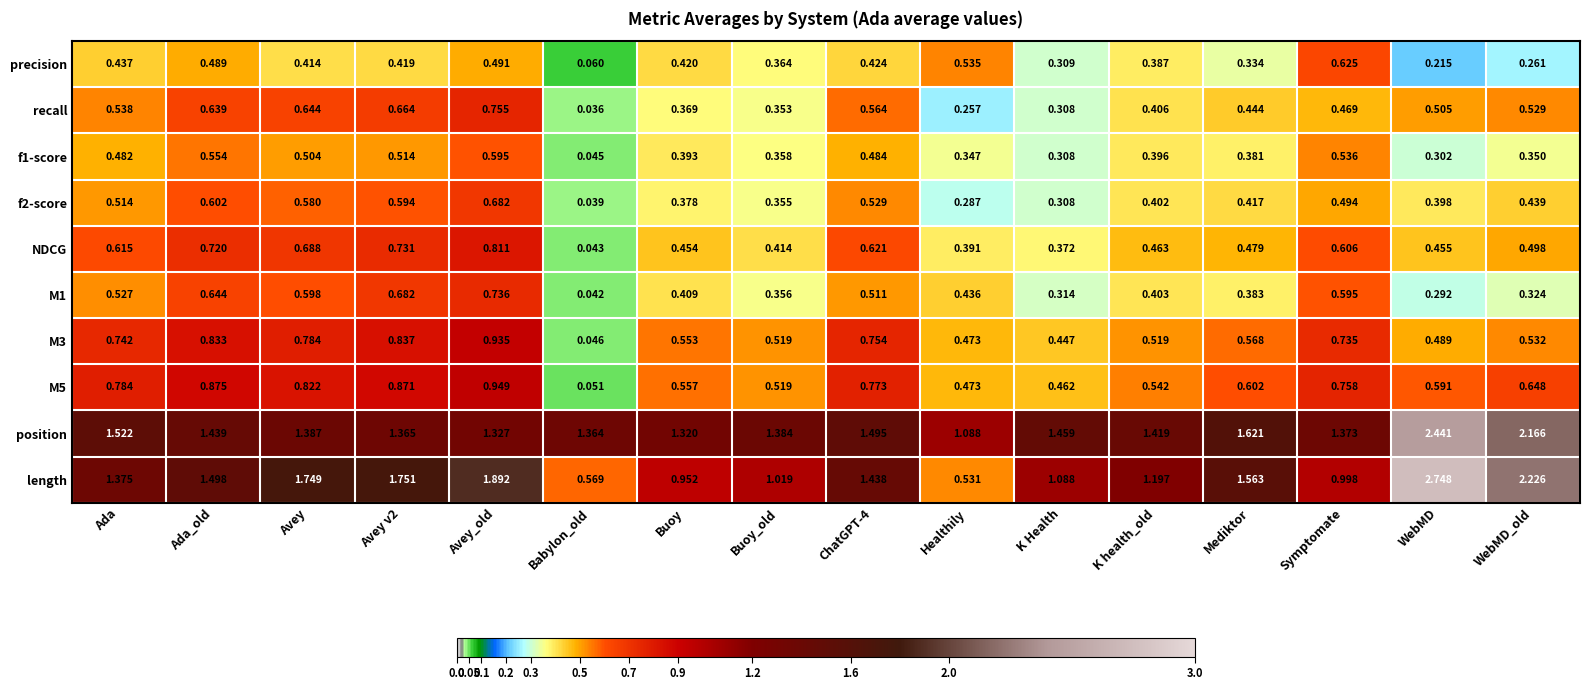

Rank the series by their maximum value, from lowest to highest.

f1-score, precision, f2-score, M1, recall, NDCG, M3, M5, position, length